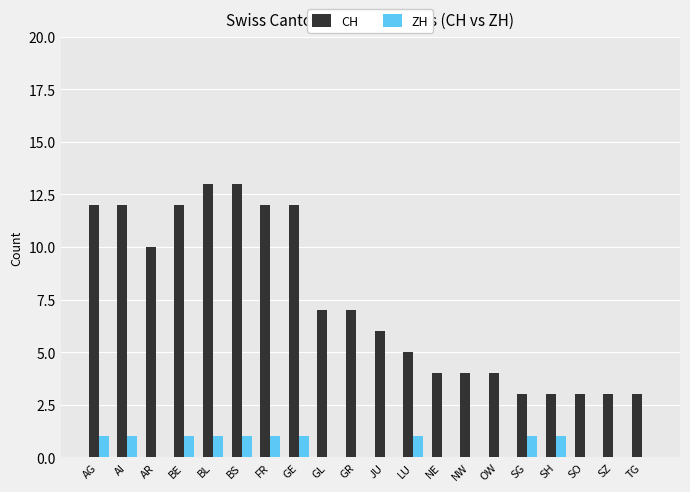

What is the sum of the CH values at JU and GR?

13